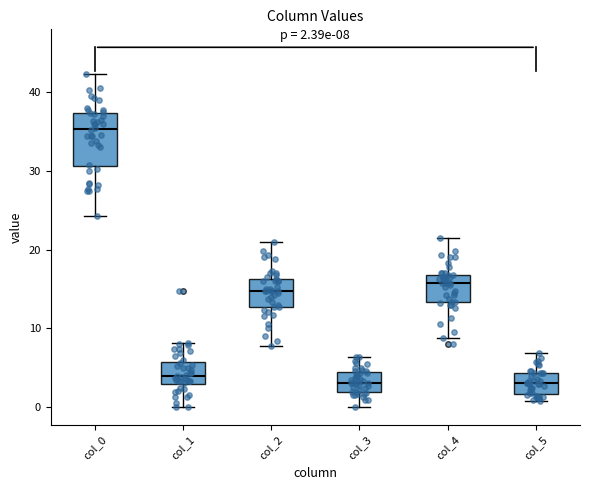

Comparing the boxes themselves (not the whiskers), which one is the tallest?

col_0